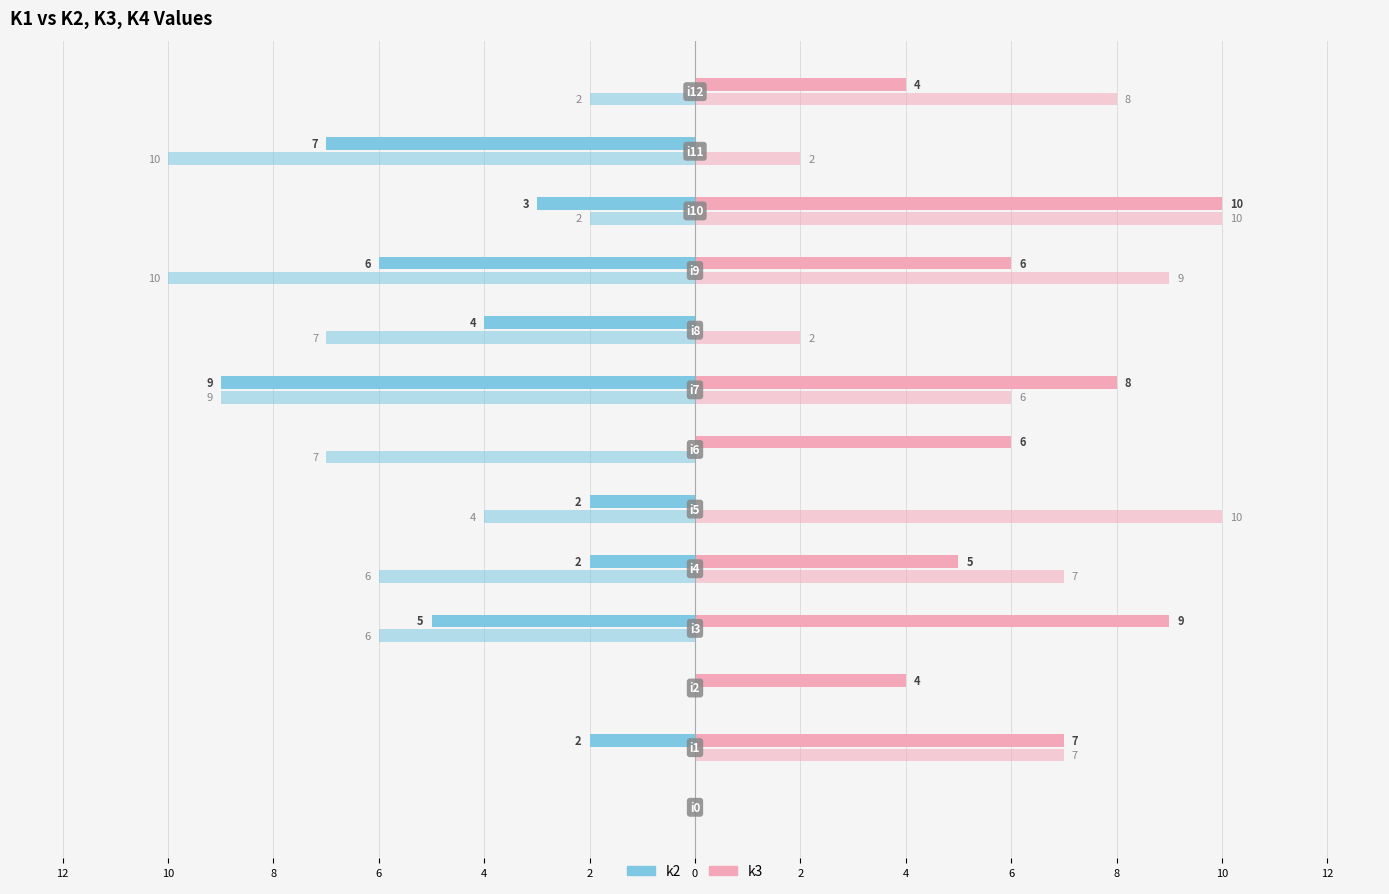

How many groups of bars are there?

13